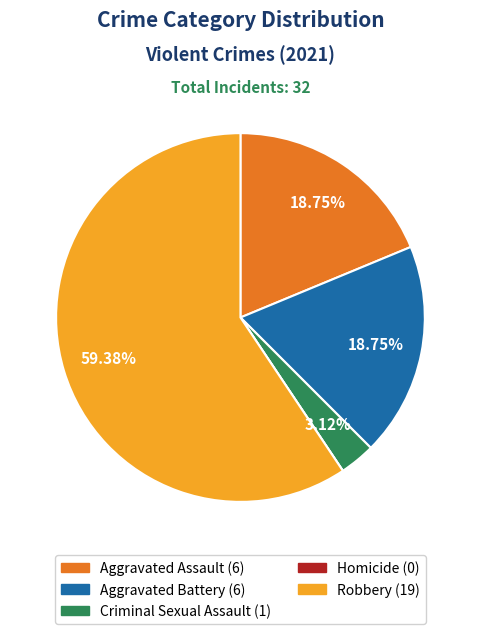

Is there a majority slice in this chart?

Yes